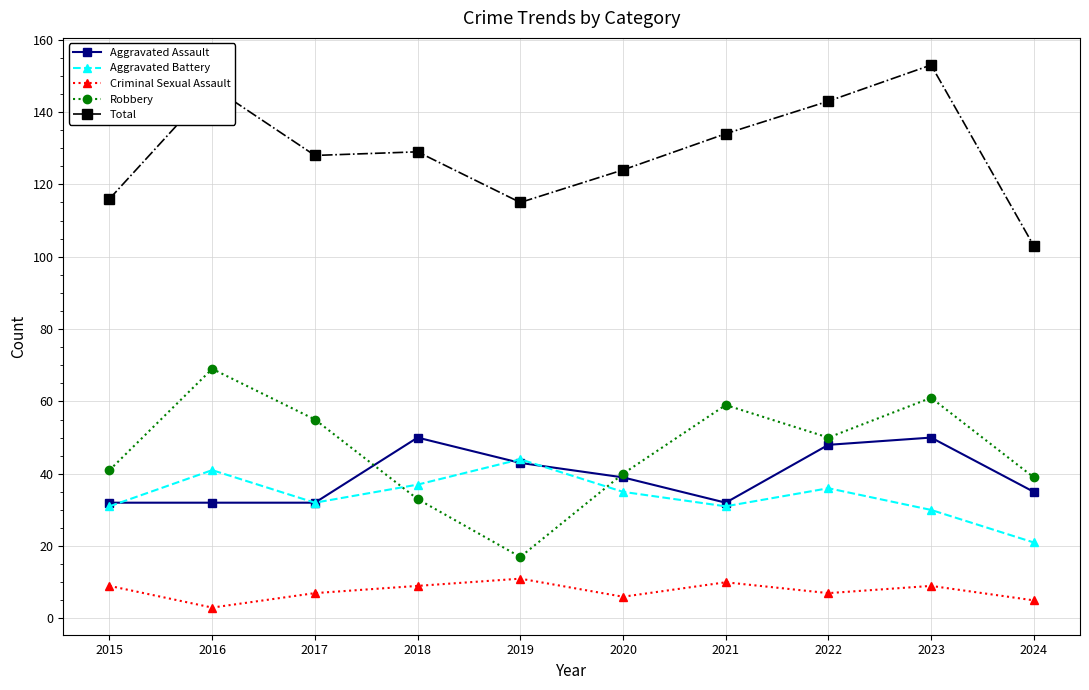

True or false: Criminal Sexual Assault and Total intersect in this chart.

False